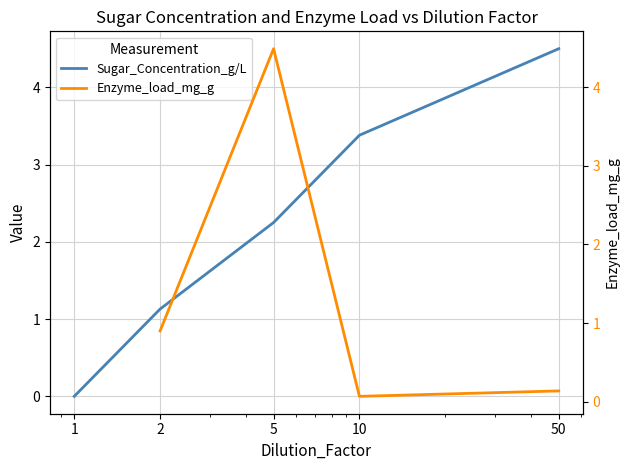

Count the number of values greater than 2.

3